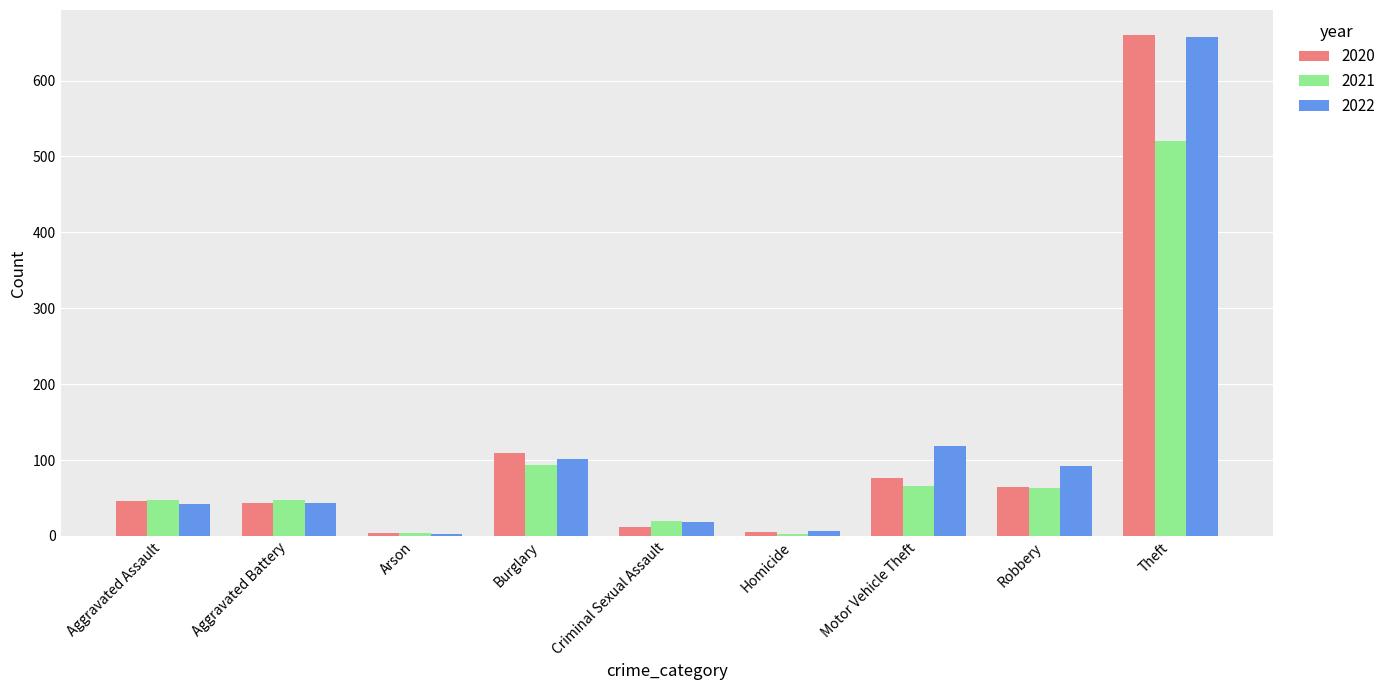

Is it true that 2021 equals 23 at Robbery?

False